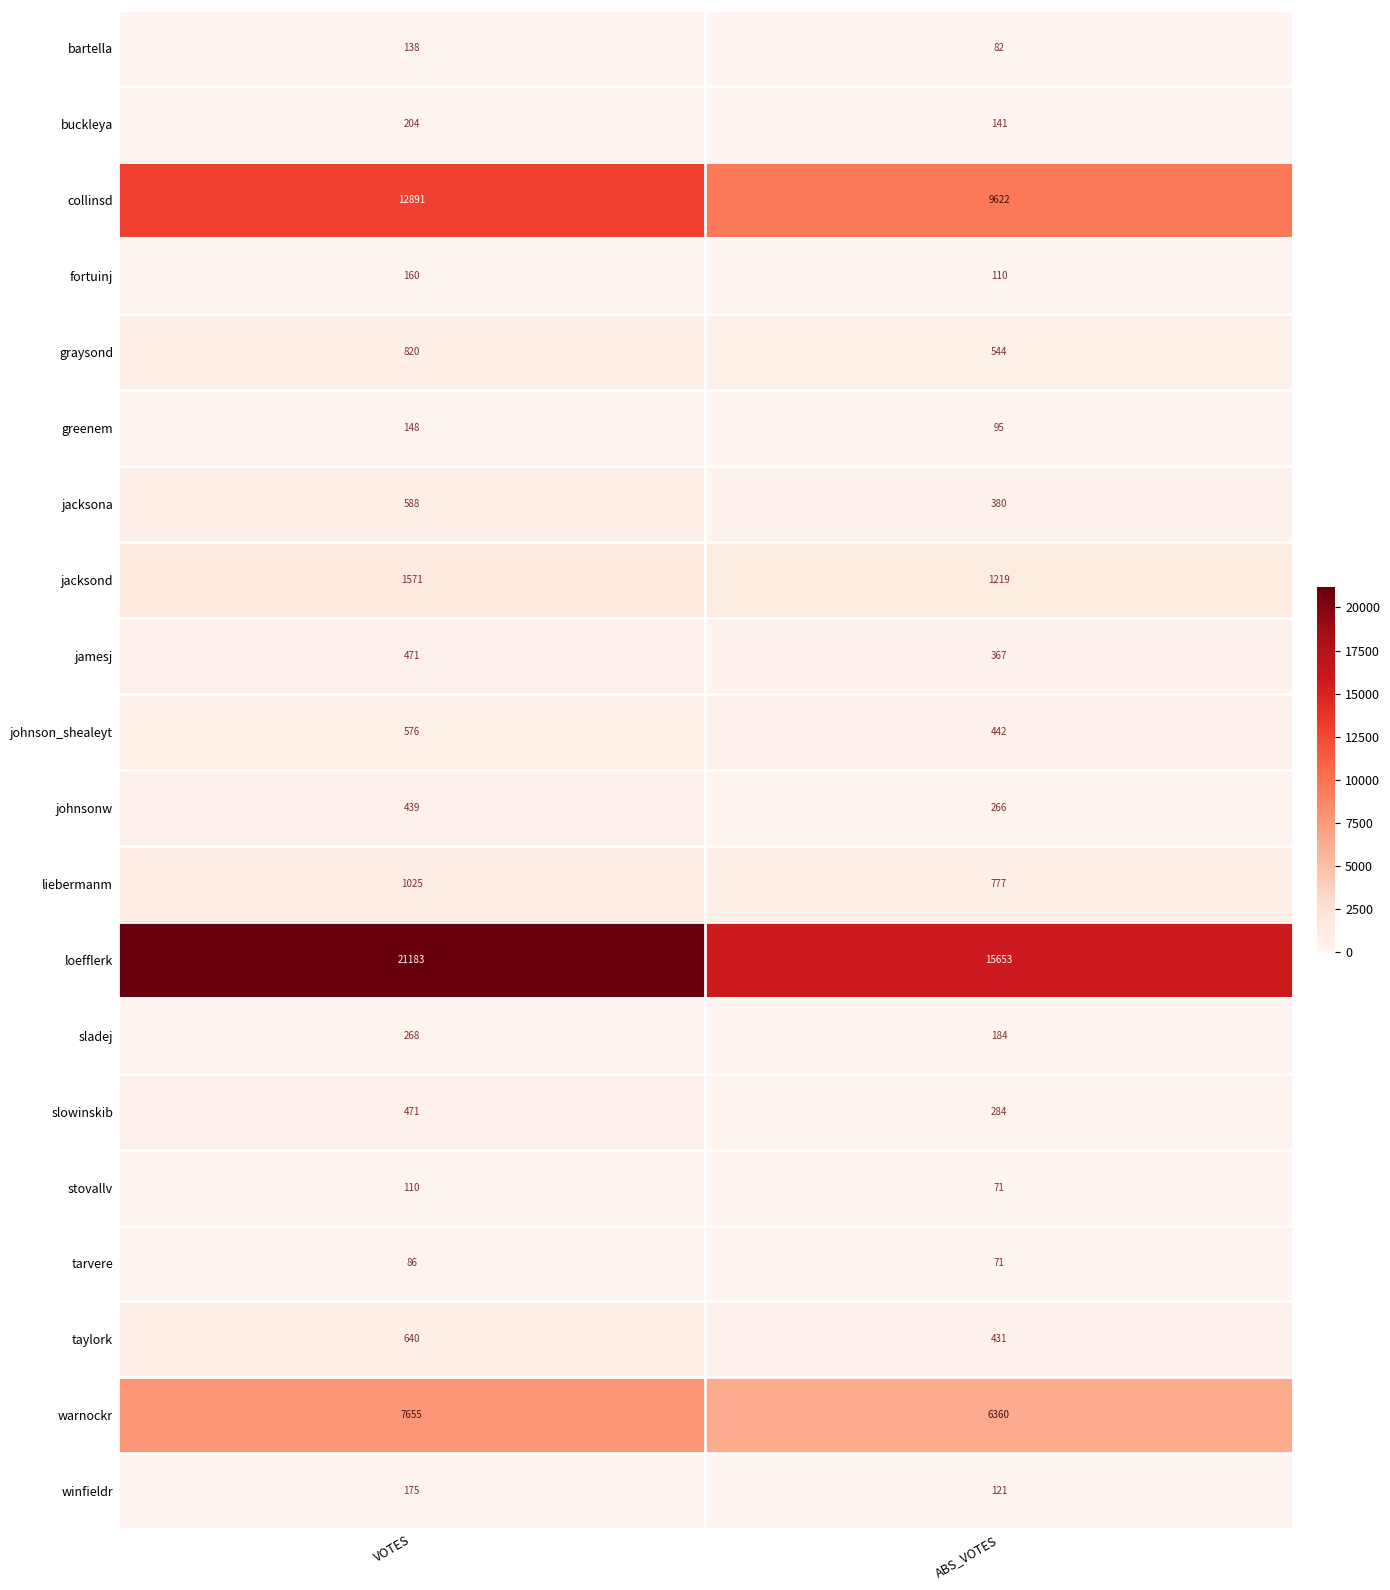

What is the minimum value shown in the chart?

71